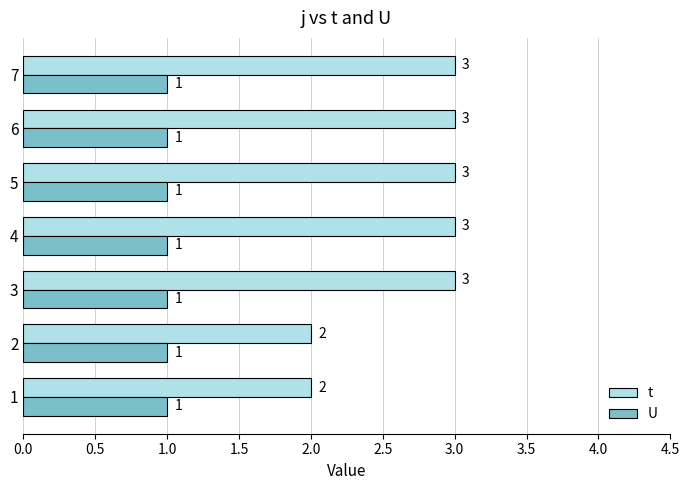

Count the t values in the range 2 to 3.

7